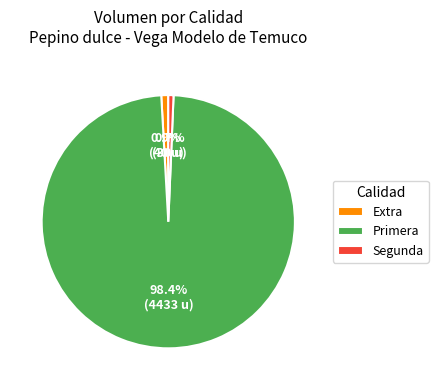

Which slice is the largest?

Primera